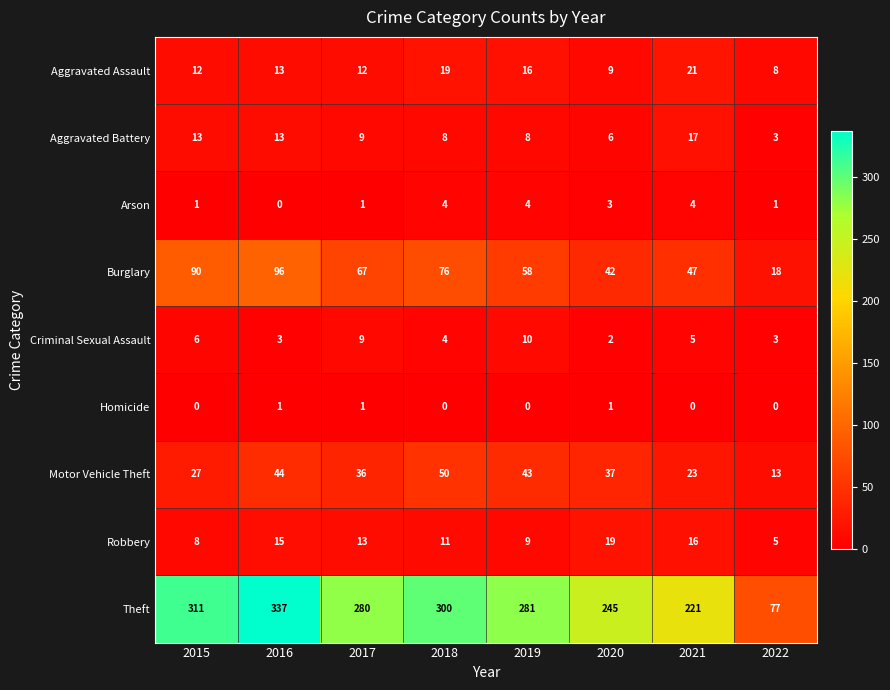

How many distinct data groups are displayed?

9